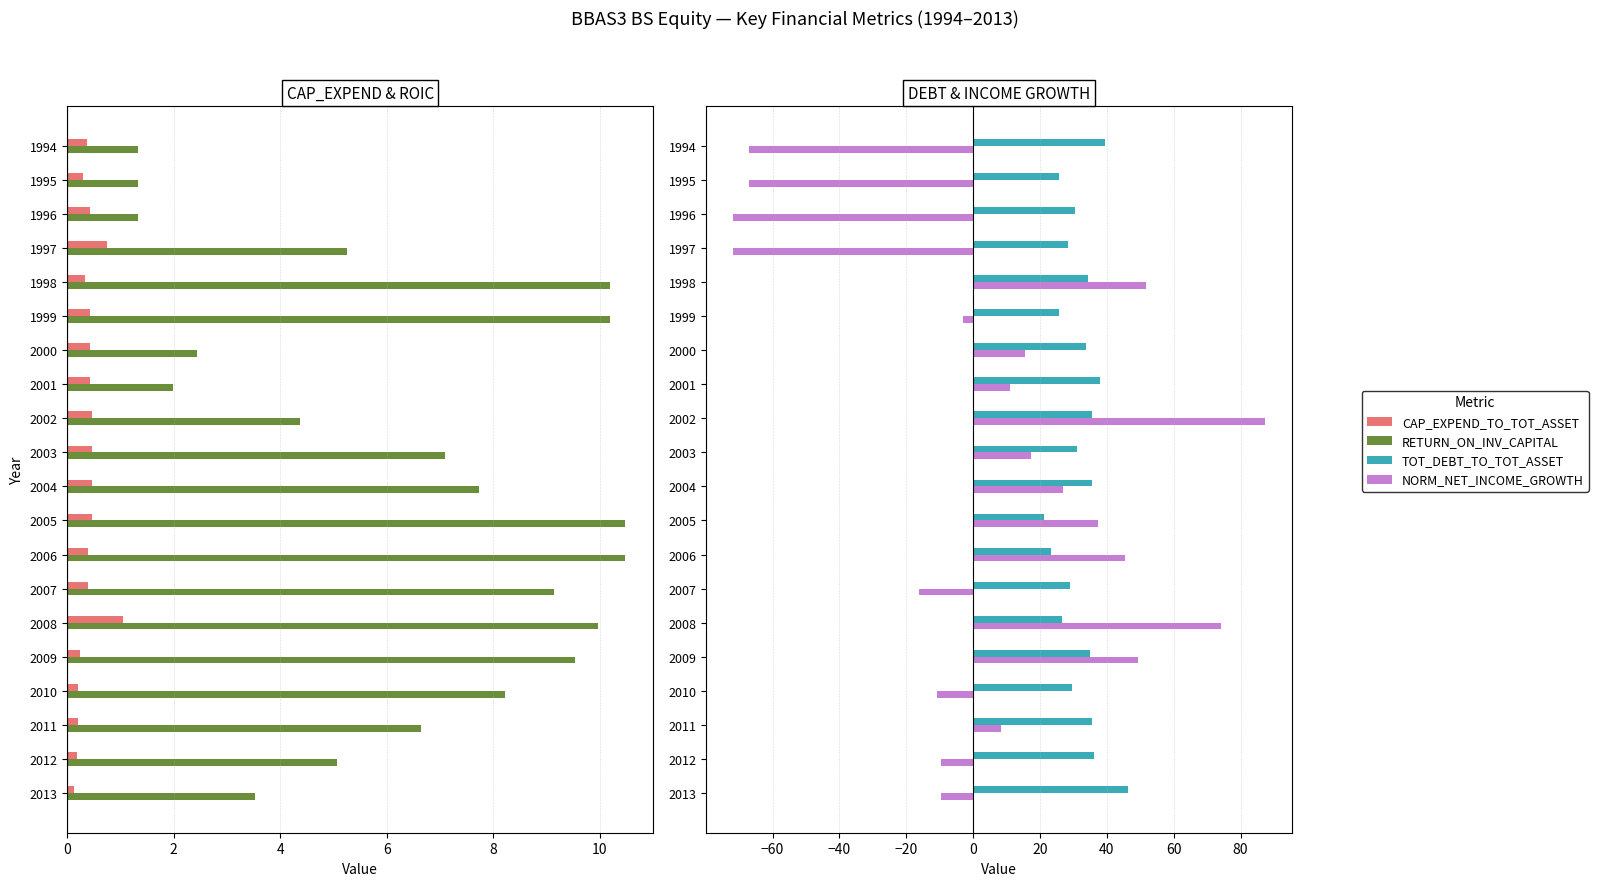

The NORMALIZED_NET_INCOME_GROWTH series shows -71.9 at 1997. True or false?

True